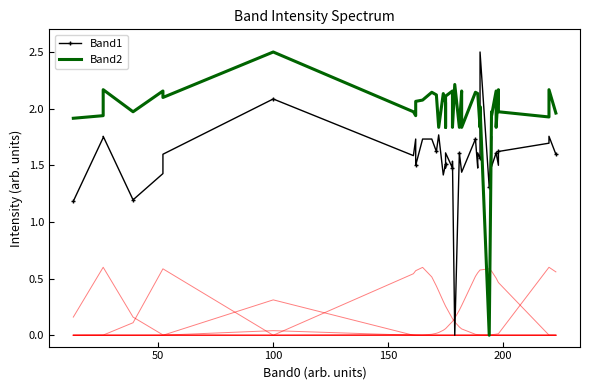

Count the number of categories in the chart.

40